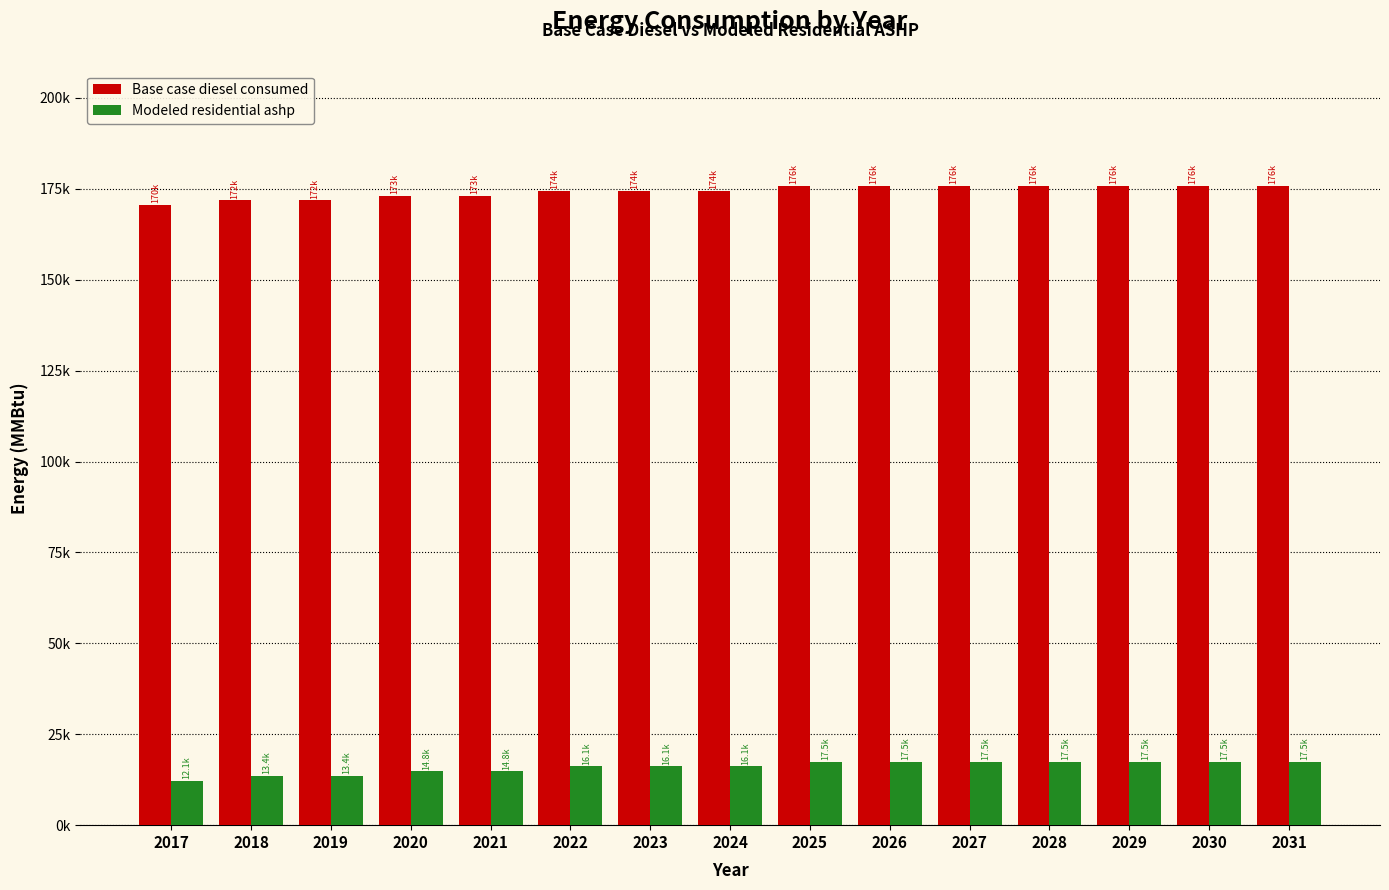

Rank the series by their maximum value, from lowest to highest.

Modeled residential ashp, Base case diesel consumed